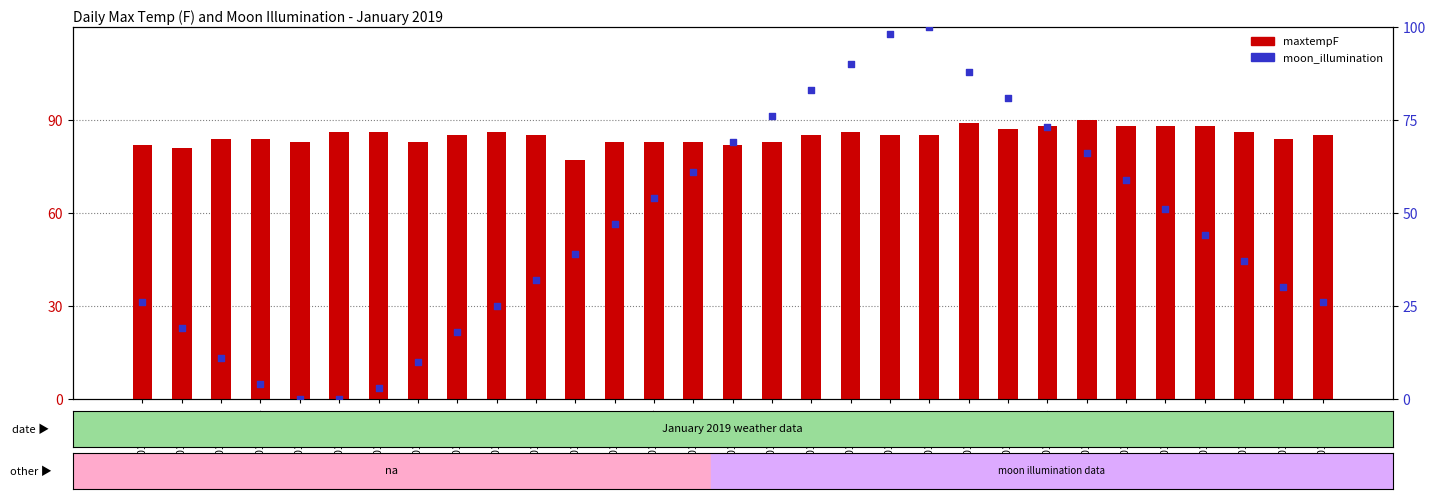

What is the total value across all series at 2019-01-09?

103